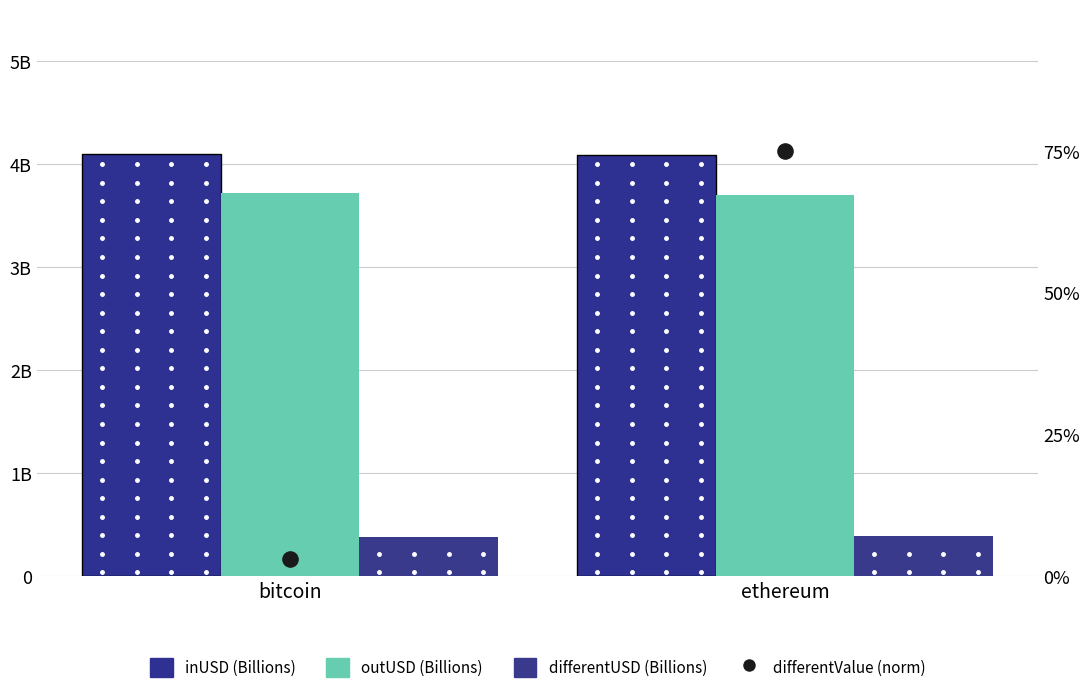

Which series has the widest spread of Y values?

differentValue (norm)